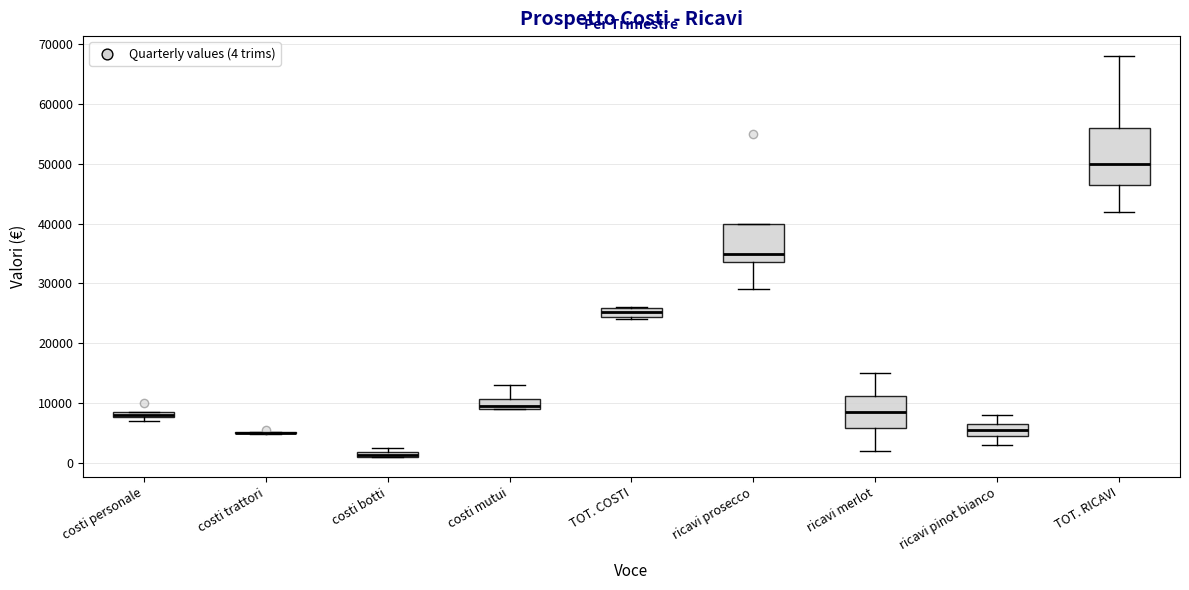

Which box is the tallest, from its lower edge to its upper edge?

TOT. RICAVI